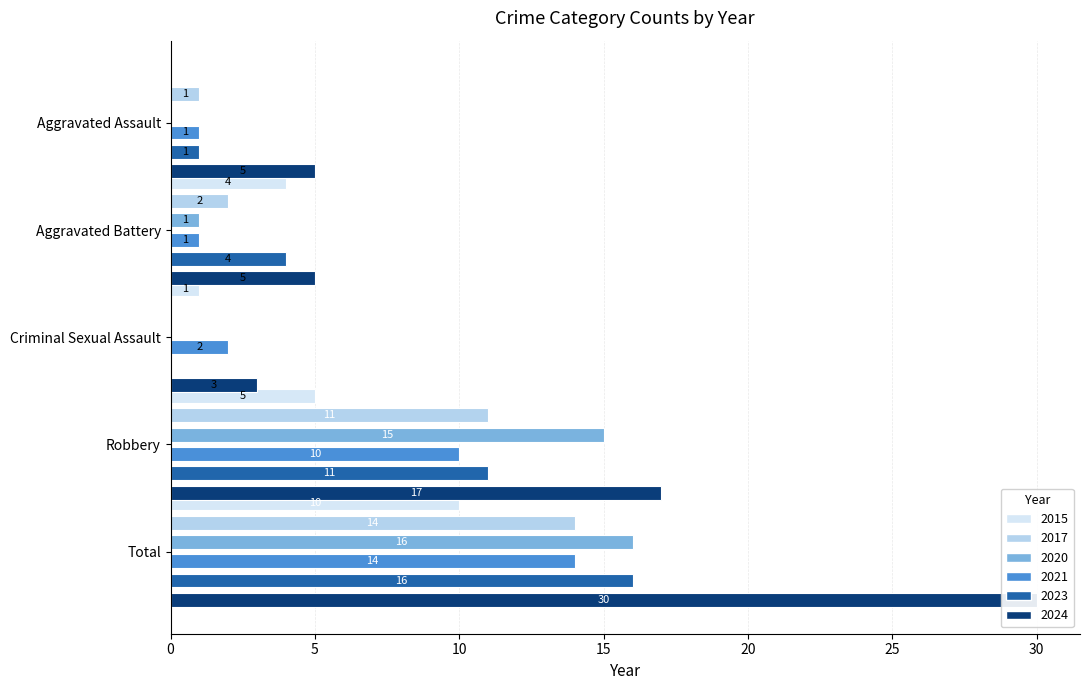

What is the maximum value shown in the chart?

30